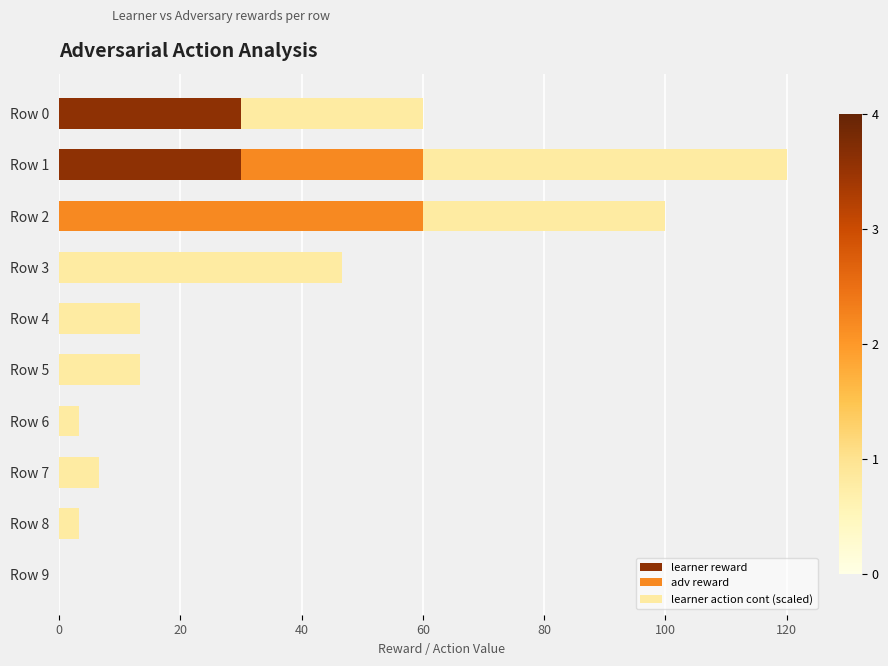

The learner reward series shows 18.5 at Row 6. True or false?

False